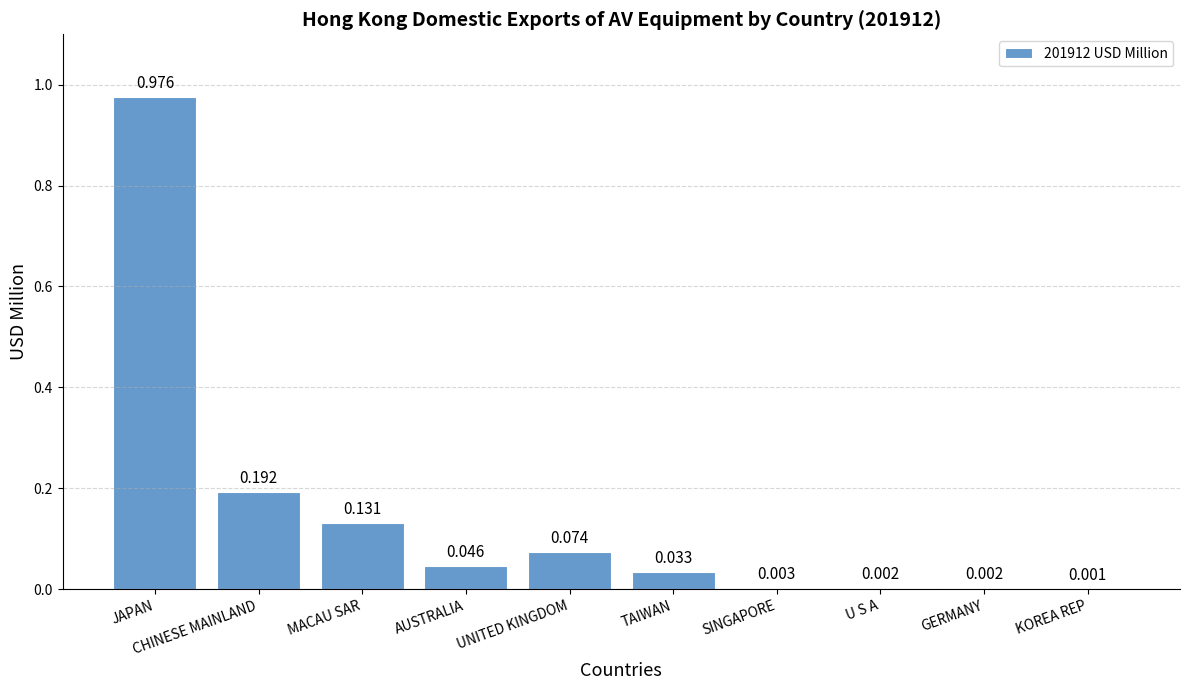

Between GERMANY and CHINESE MAINLAND, which is larger?

CHINESE MAINLAND